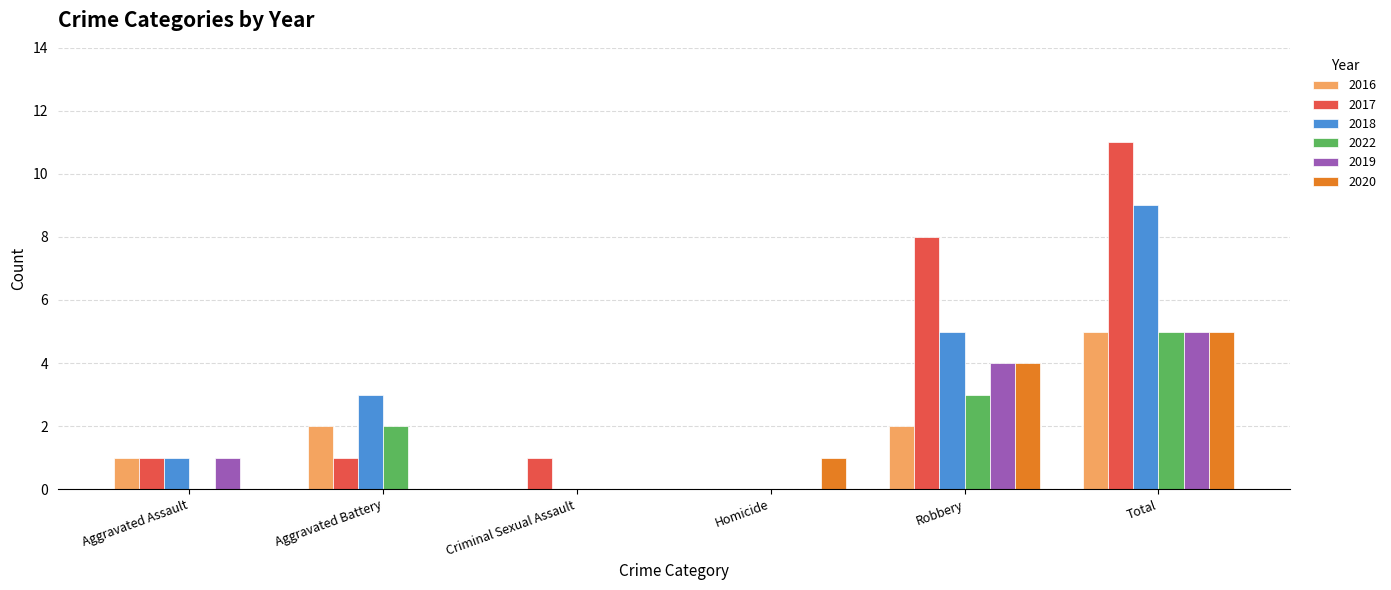

What is the sum of all 2020 values?

10